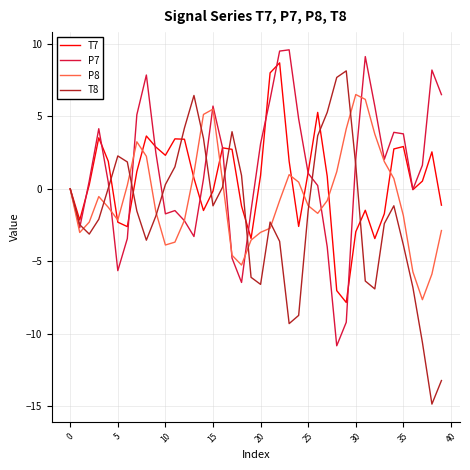

What is the maximum value for T7?

8.7